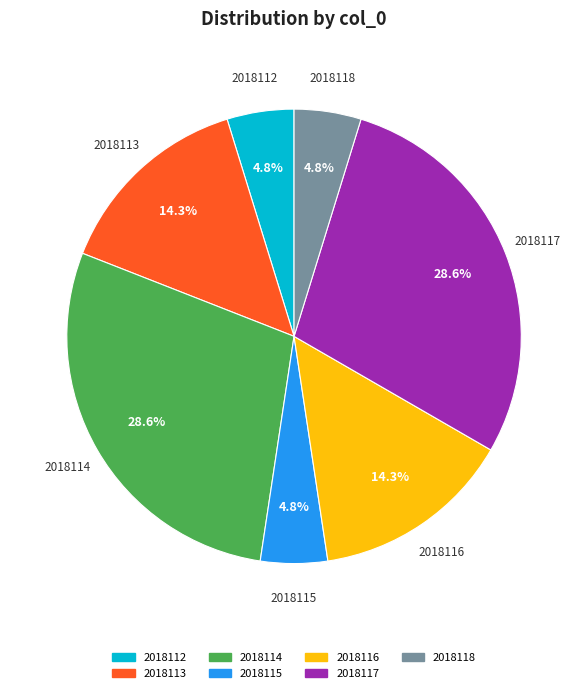

Is there any slice that represents more than half of the pie?

No